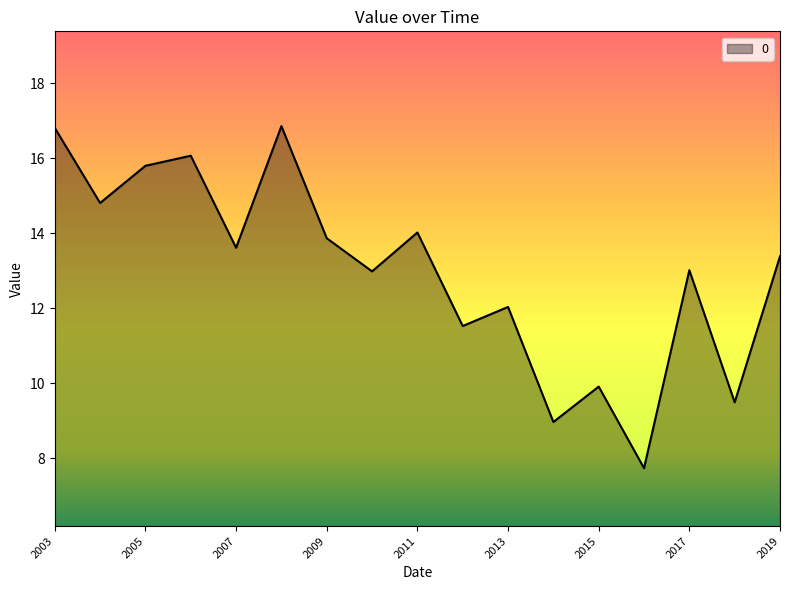

What is the difference between the maximum and minimum values?

9.1